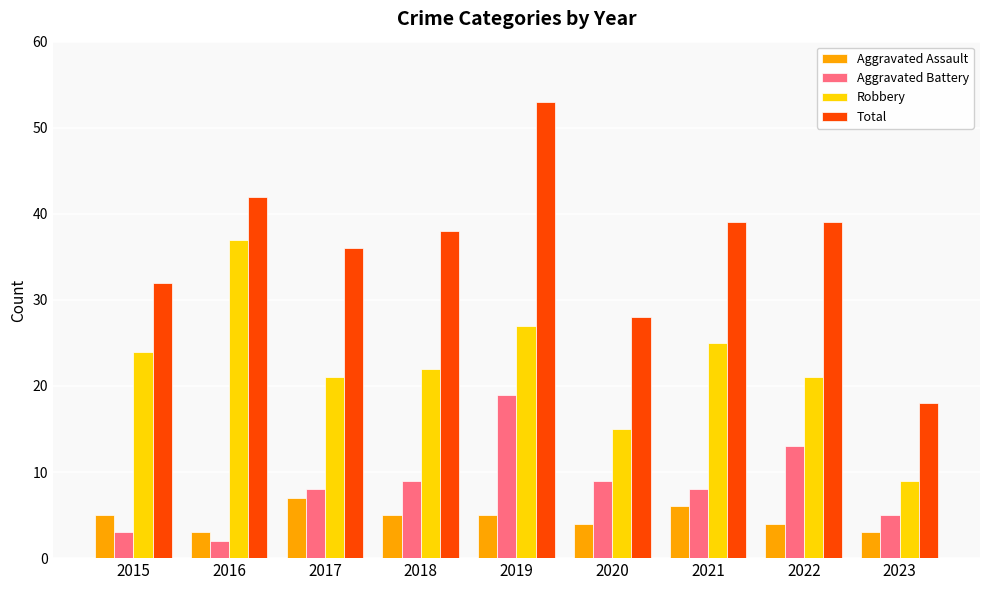

What is the difference between the second highest and second lowest values in the Total series?

14